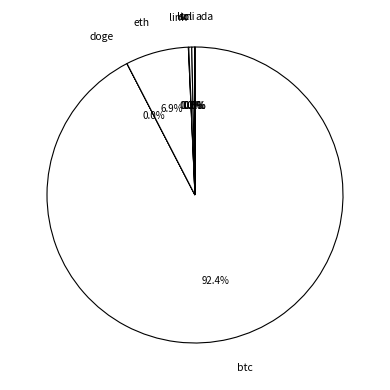

What is the largest slice in the pie chart?

btc